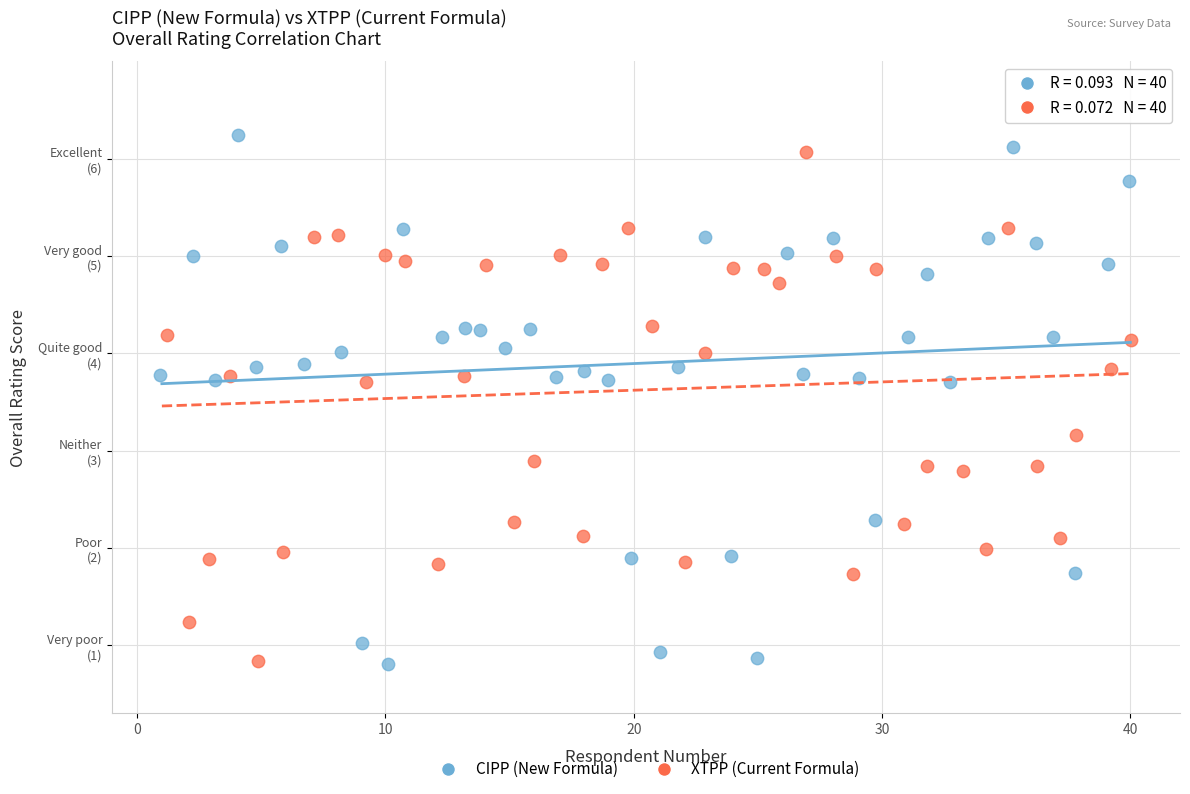

What are all the series names shown in the legend?

CIPP (New Formula), XTPP (Current Formula)